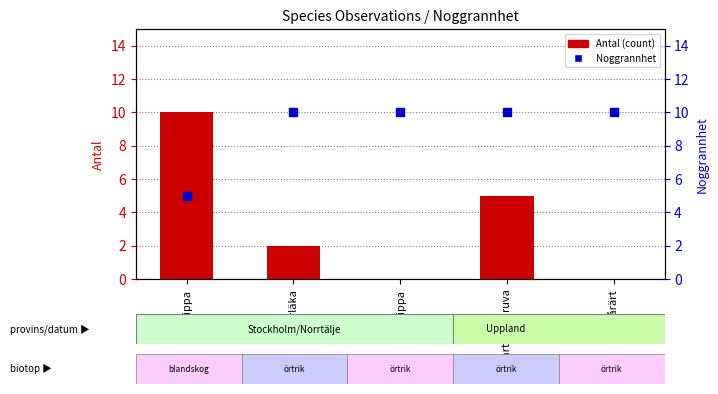

Is the value of Noggrannhet at Svart trolldruva greater than the value of Antal at Sårläka?

Yes